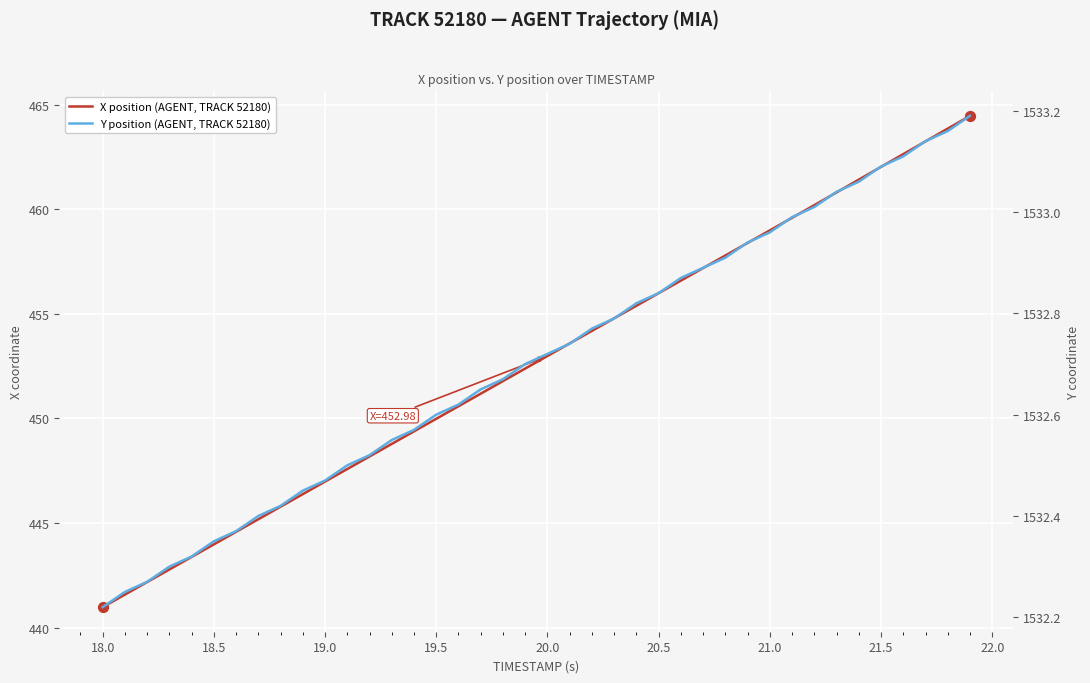

Which series has the largest total across all categories?

Y position (AGENT, TRACK 52180)